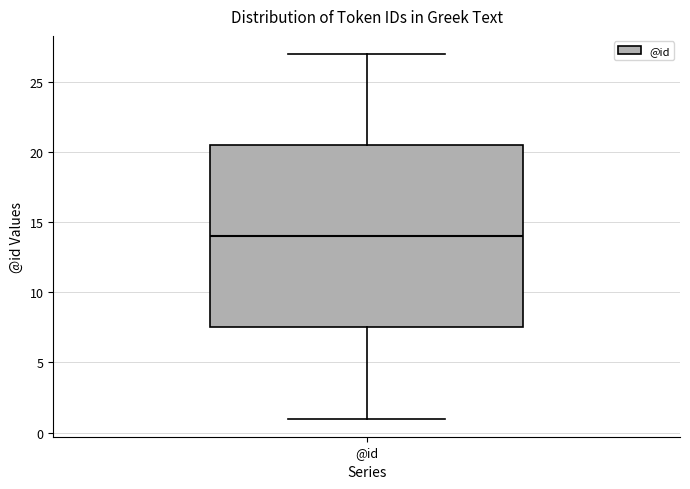

Transcribe this box plot: give where the median line is, the range the box spans, and where the two whiskers end, as read against the y-axis. The values are not printed on the chart, so give them approximately, as read against the axis.

median 14.0, box 7.5 to 20.5, whiskers 1.0 to 27.0